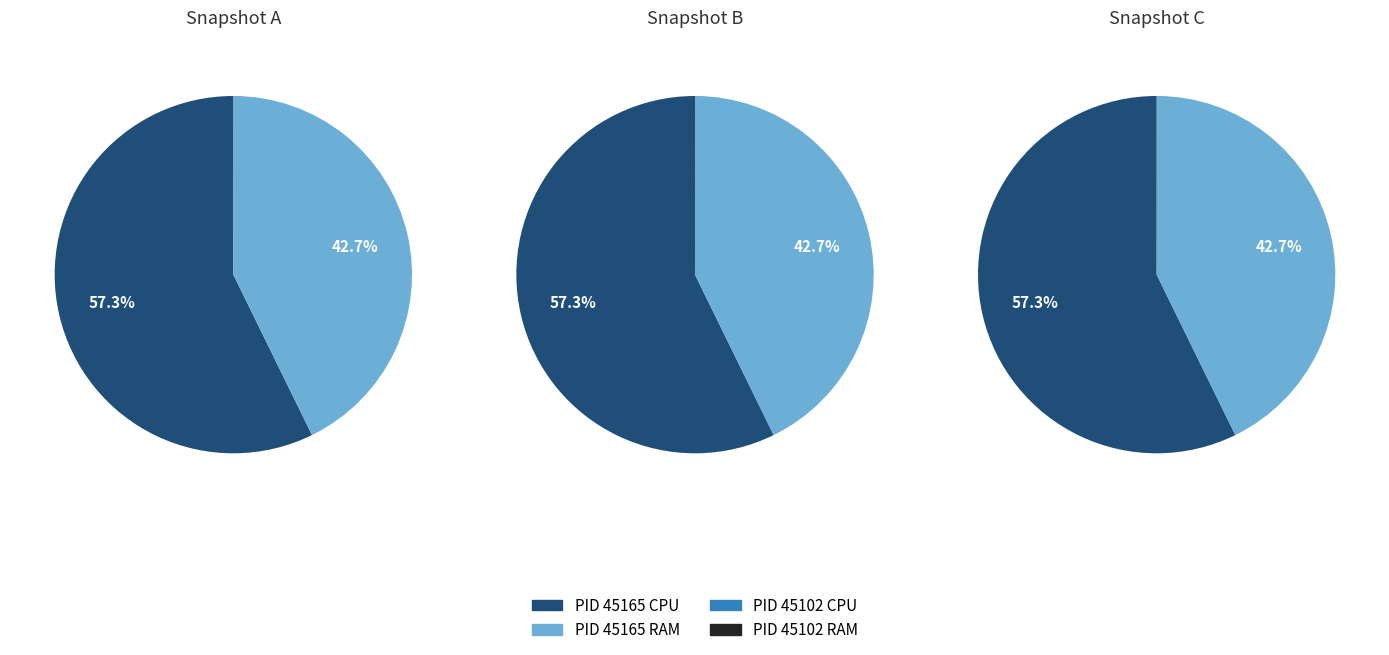

The 2 slice represents 1% of the pie. True or false?

False